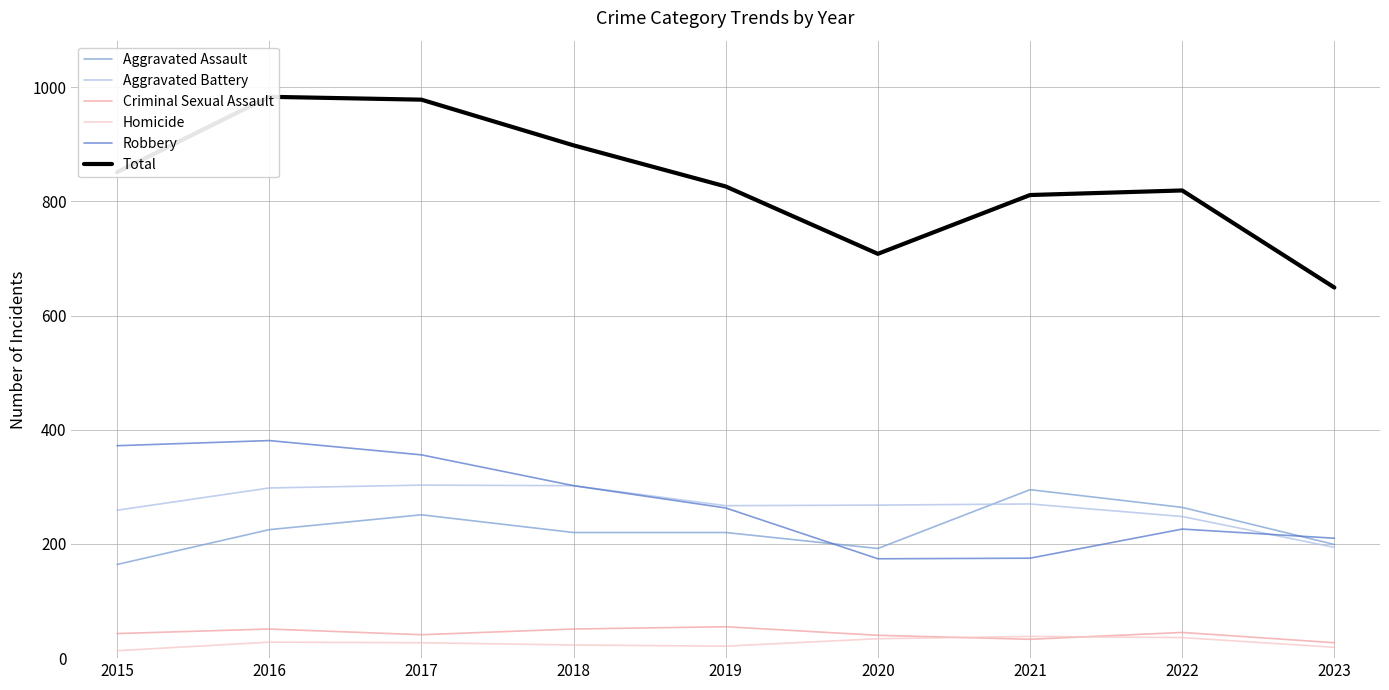

At which label is Robbery closest to 277?

2019